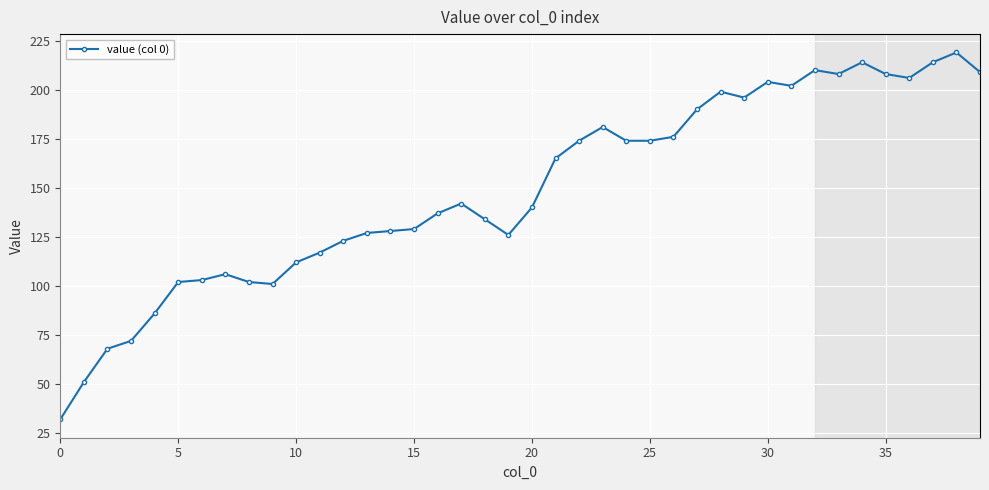

What is the sum of all values?

5961